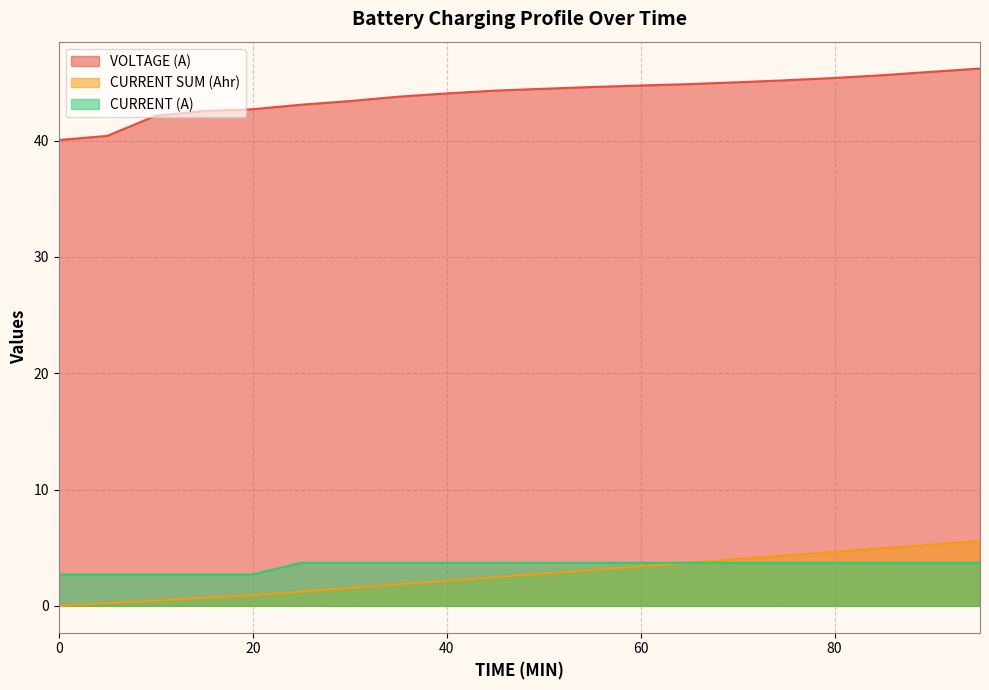

What are all the series names shown in the legend?

VOLTAGE (A), CURRENT SUM (Ahr), CURRENT (A)